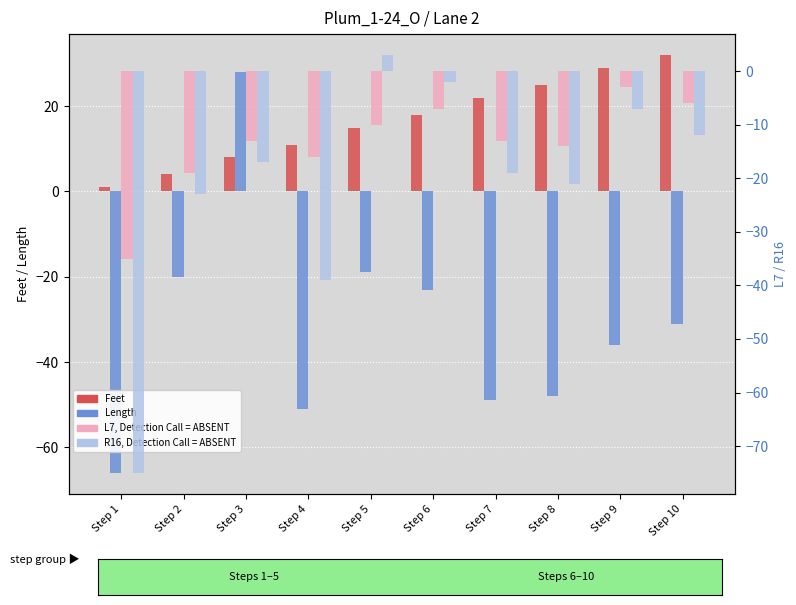

At which label is Length closest to -19?

Step 5